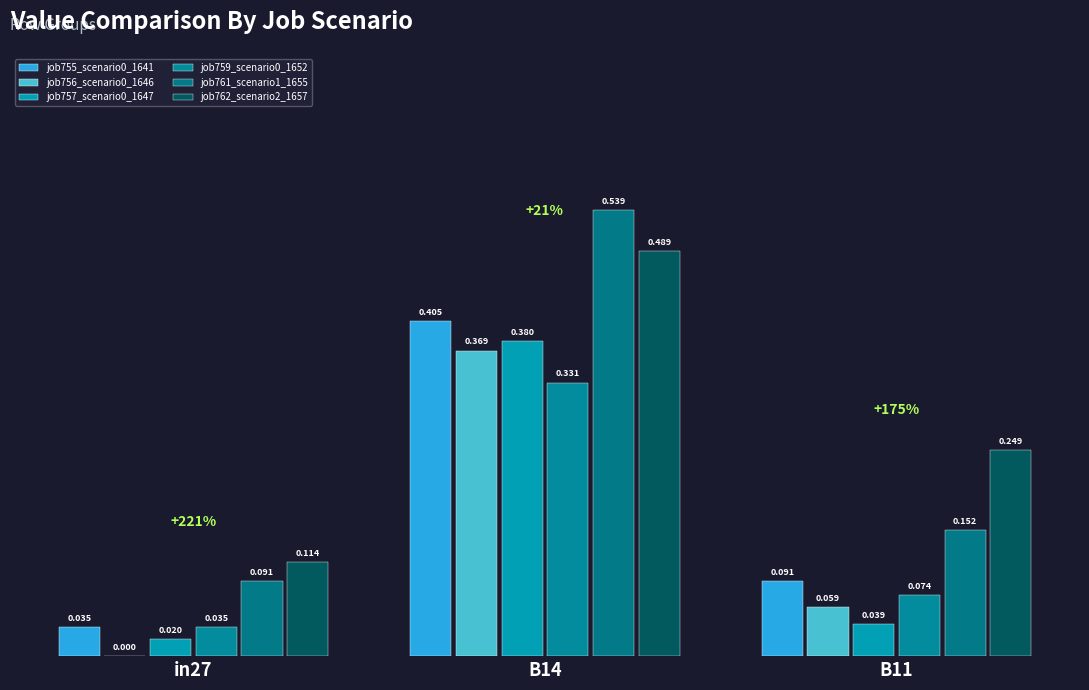

Are the bars grouped side by side (vs. stacked)?

Yes